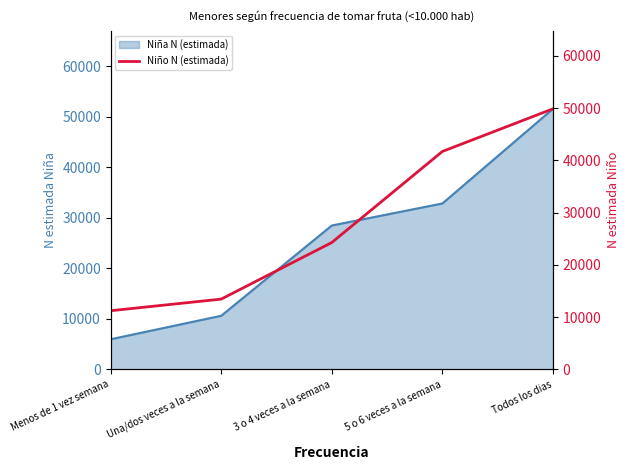

Rank the categories by Niña N (estimada) value from lowest to highest.

Menos de 1 vez semana, Una/dos veces a la semana, 3 o 4 veces a la semana, 5 o 6 veces a la semana, Todos los dias